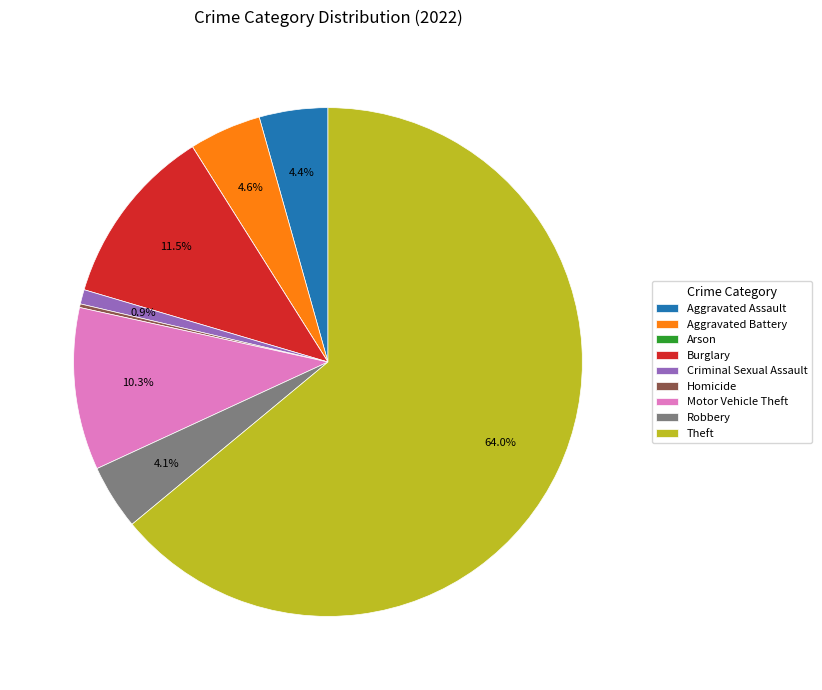

Which slice represents more than half of the pie?

Theft